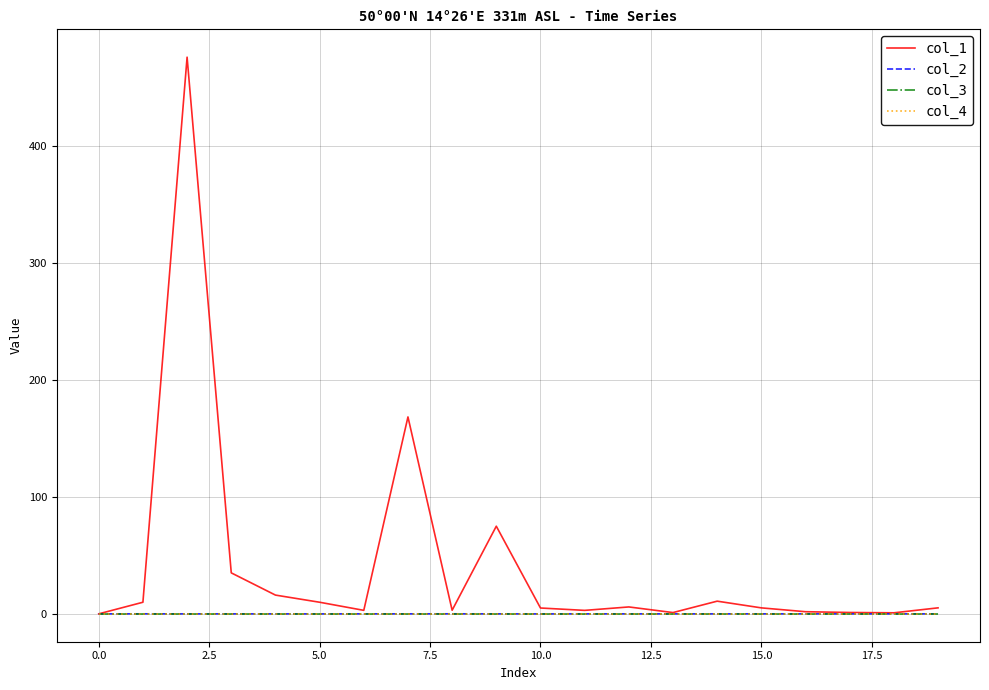

How many interior local valleys does the col_2 series have?

6